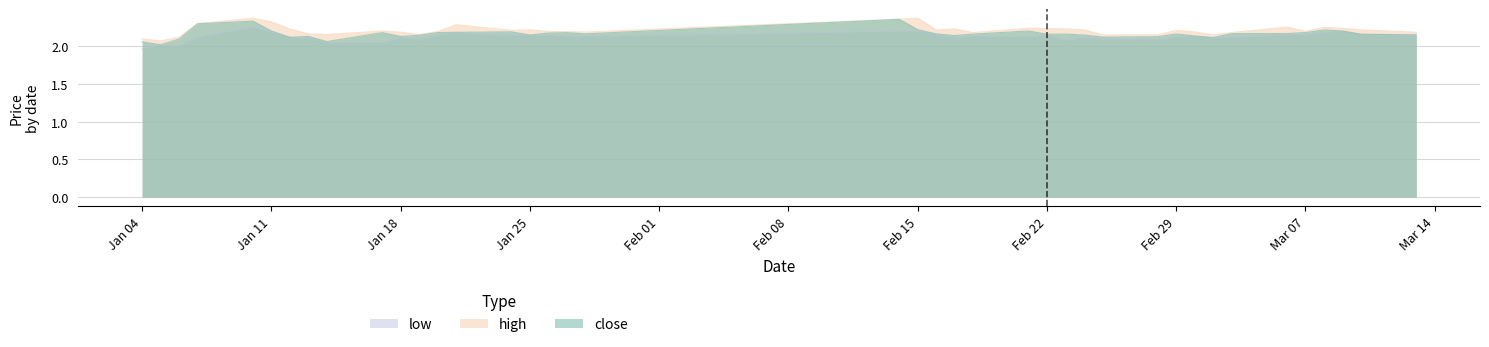

The value of high at Jan 04 is 0.7. True or false?

False